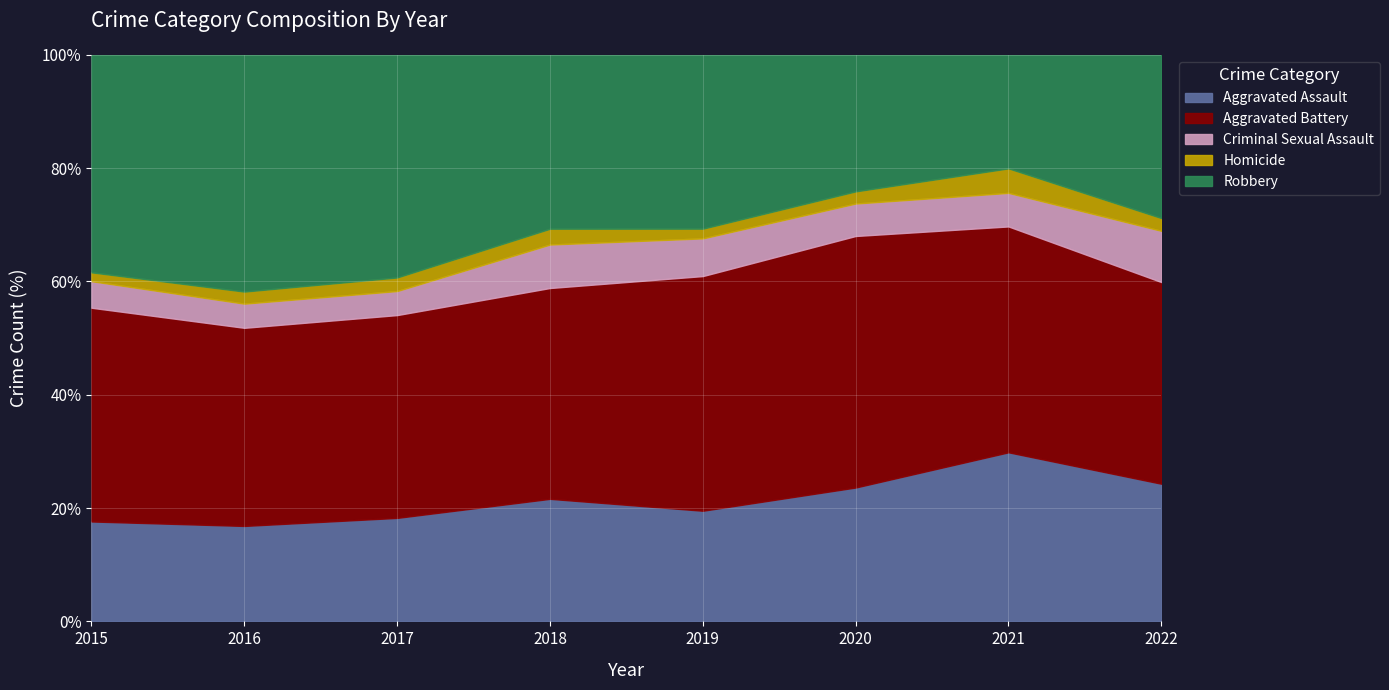

What is the maximum value for Aggravated Assault?

29.8